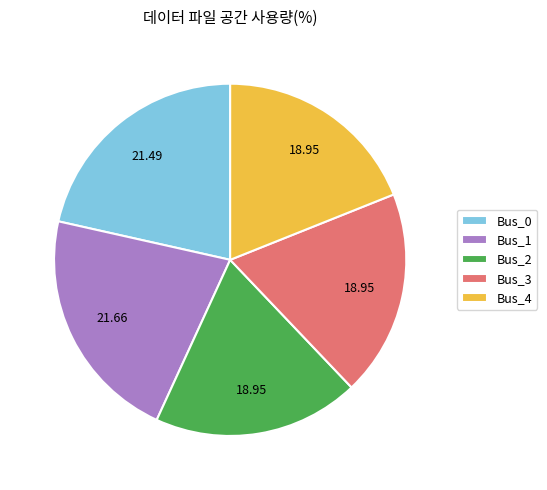

Between Bus_1 and Bus_4, which is larger?

Bus_1